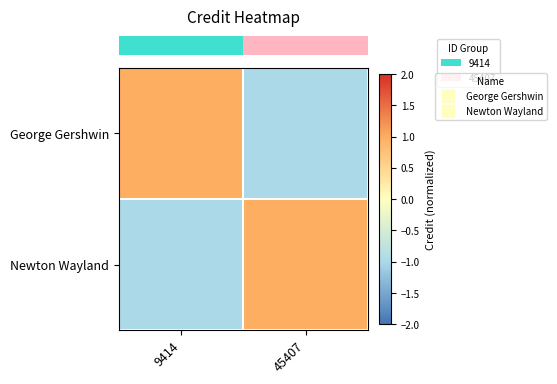

Which has a higher value, 45407 or 9414?

9414